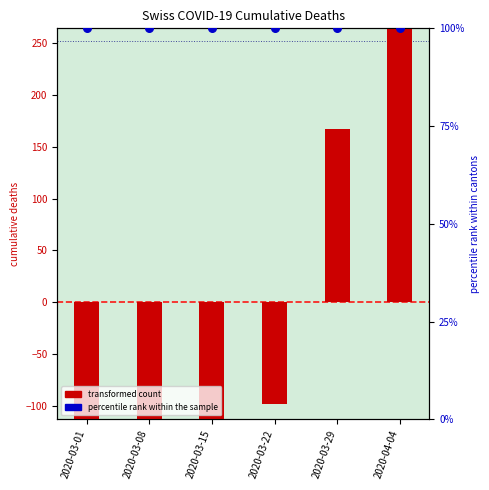

At which category is the sum across all series the highest?

2020-04-04